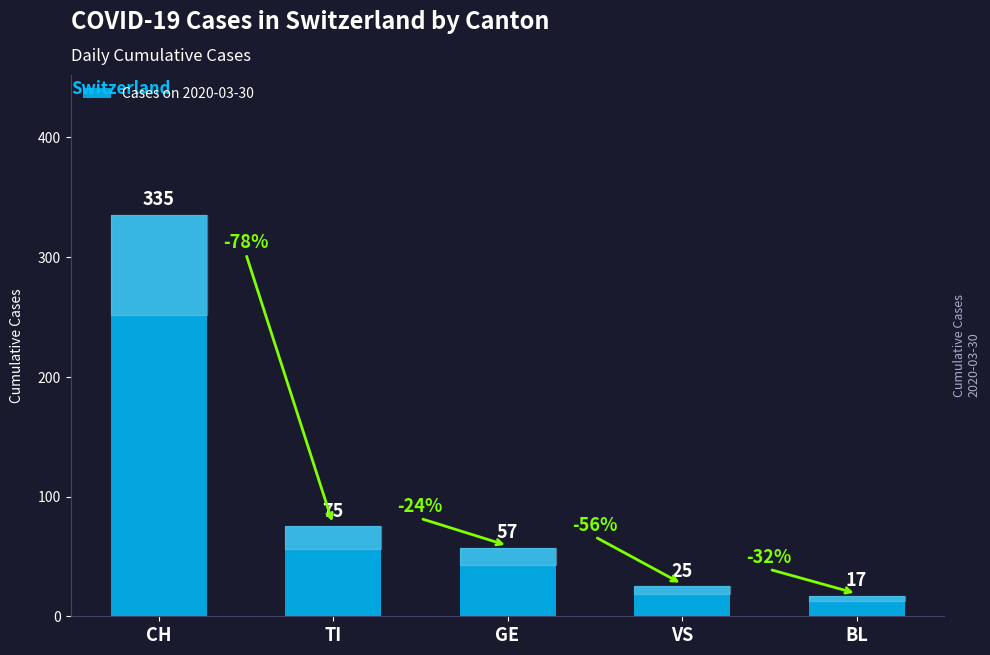

How many distinct data groups are displayed?

1